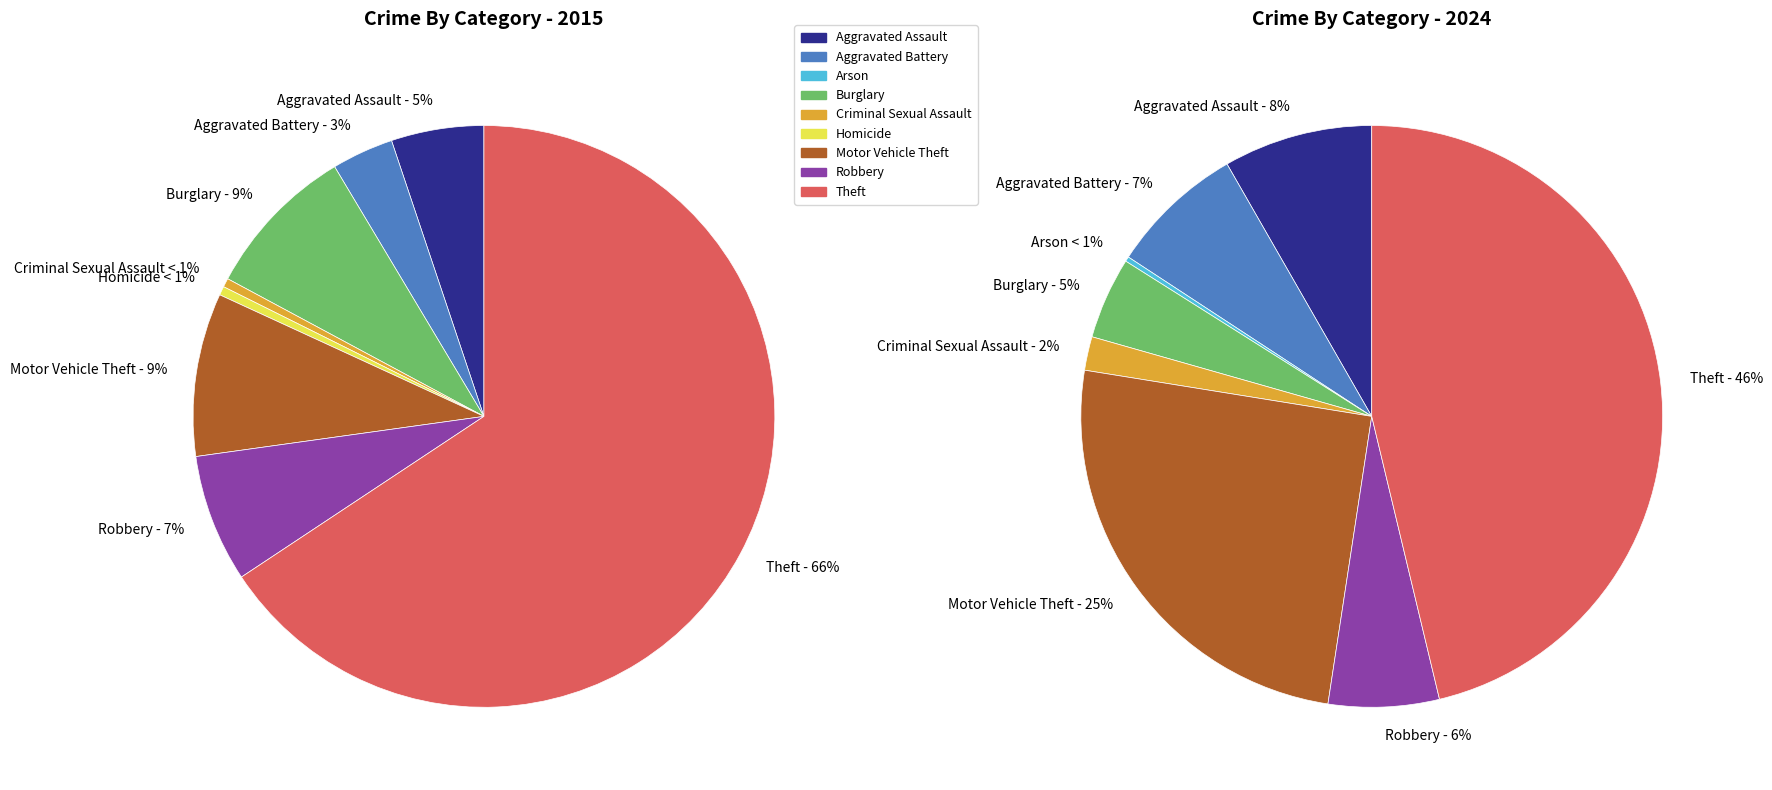

What is the difference between the highest and lowest values at 6?

57